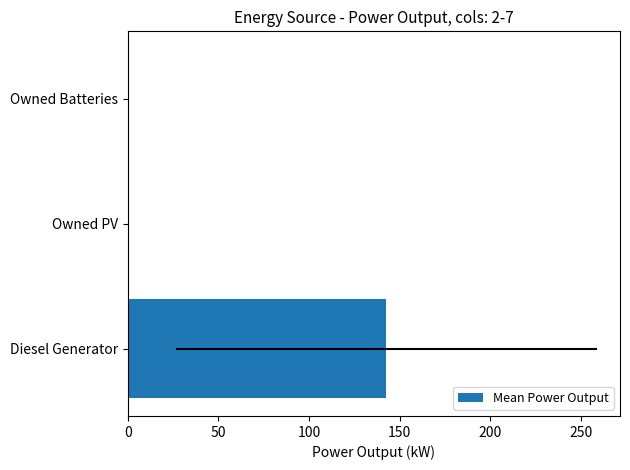

Does the chart contain stacked bars?

No